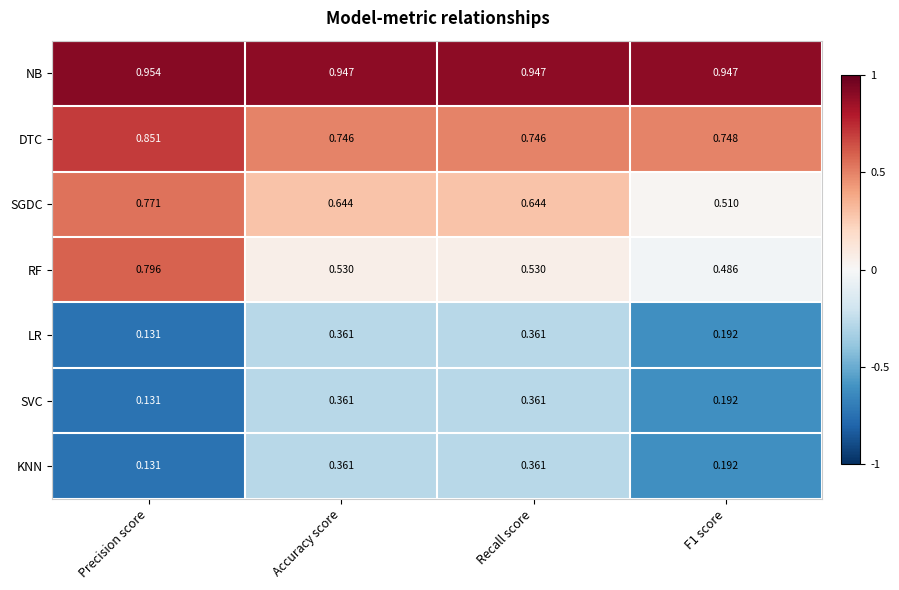

Which series has the largest total across all categories?

NB